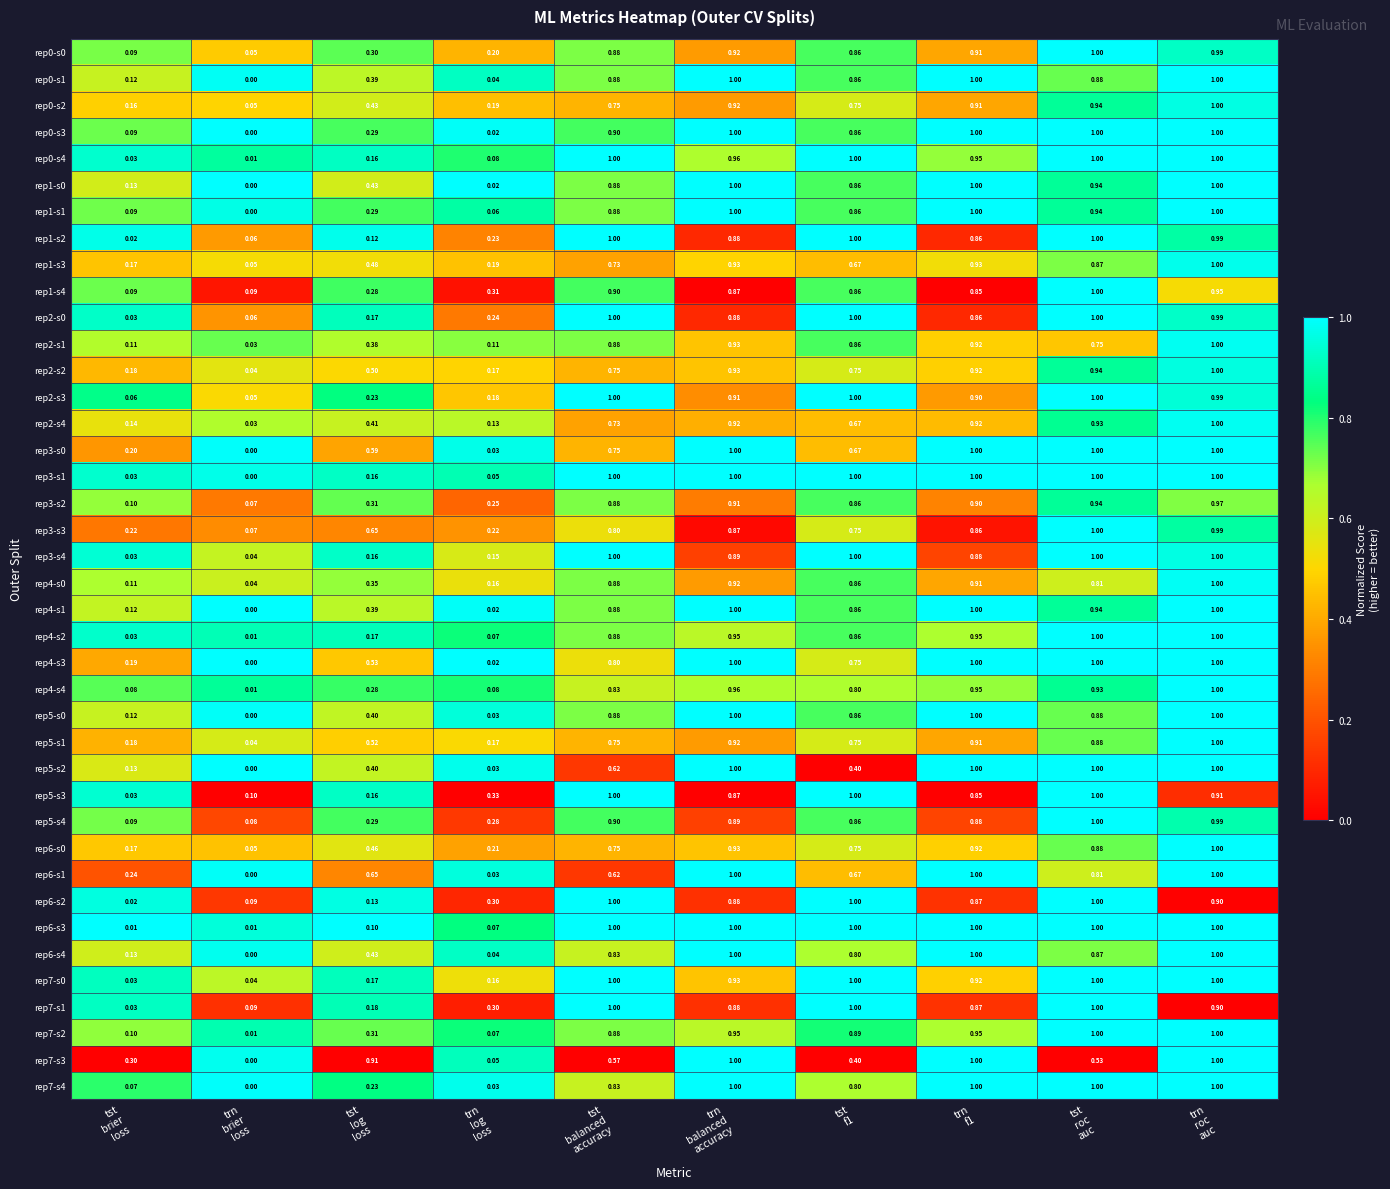

What is the difference between the highest and lowest values at trn
log
loss?

0.3